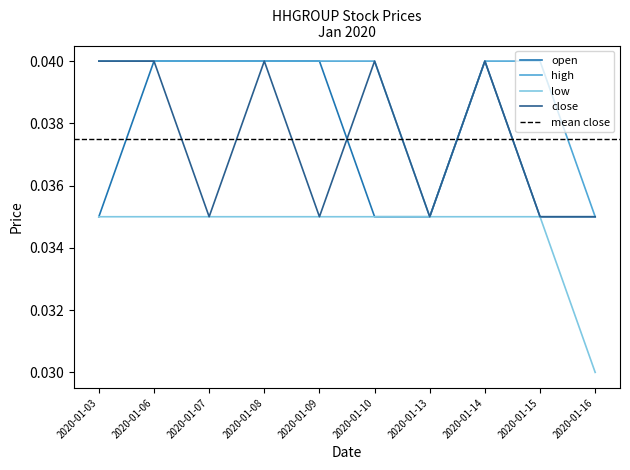

List the series in order of their peak value, highest first.

open, high, close, low